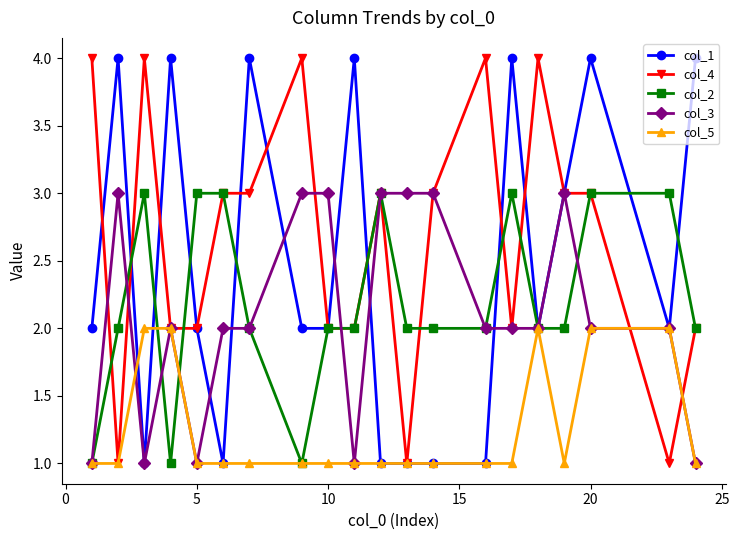

How many data points does each series have?

20